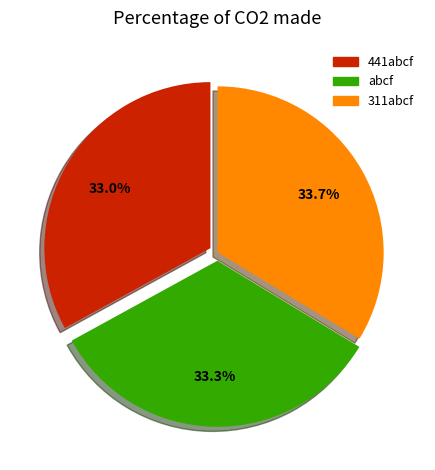

Does abcf represent more than half of the total?

No